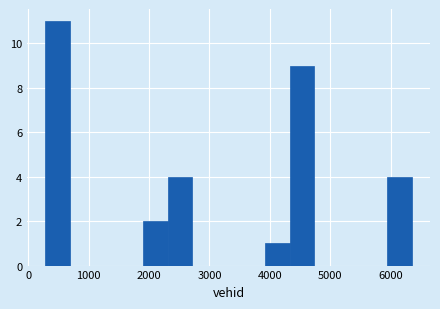

Reading left to right, list every bar in this chart as the range it spans on the x-axis followed by its height. Neither the bar edges nor the heights are printed on the chart, so give them approximately, as read against the axes.

300 to 700: 11
700 to 1100: 0
1100 to 1500: 0
1500 to 1900: 0
1900 to 2300: 2
2300 to 2700: 4
2700 to 3100: 0
3100 to 3500: 0
3500 to 3900: 0
3900 to 4300: 1
4300 to 4700: 9
4700 to 5100: 0
5100 to 5500: 0
5500 to 5900: 0
5900 to 6300: 4